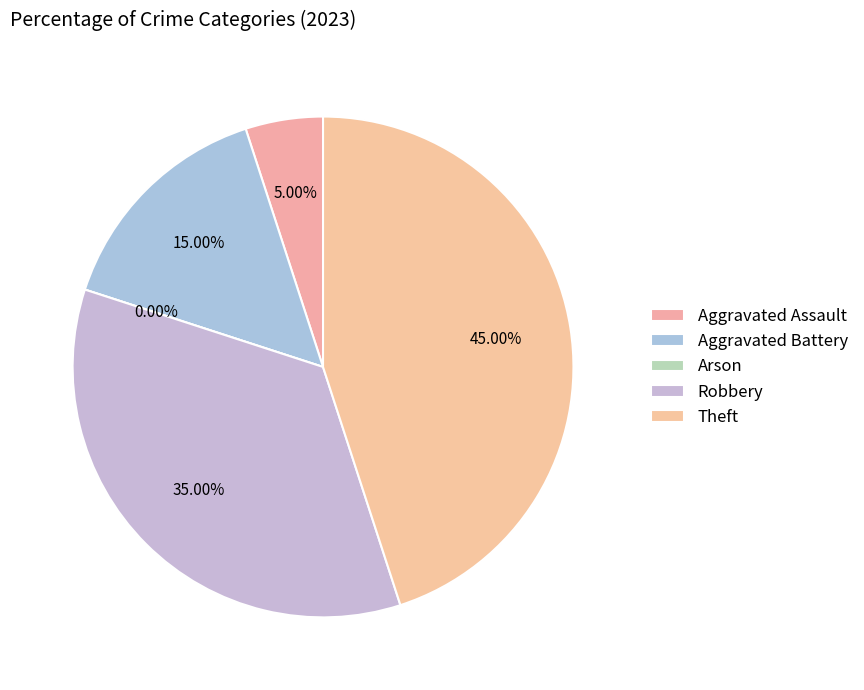

To the nearest percent, what percentage of the pie is Aggravated Battery?

15%